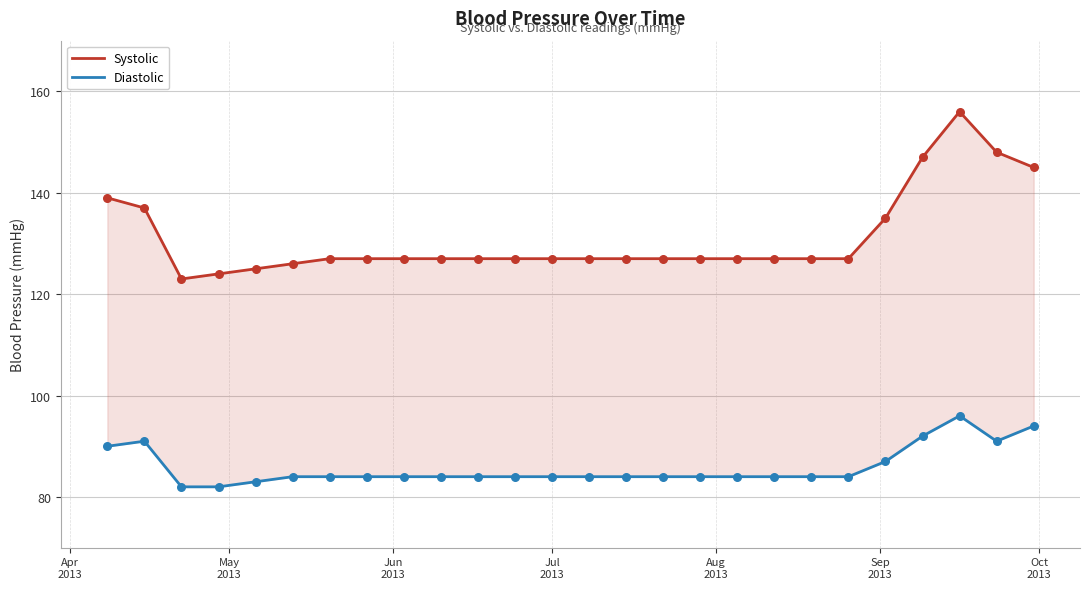

At how many categories does at least one series exceed 154?

1